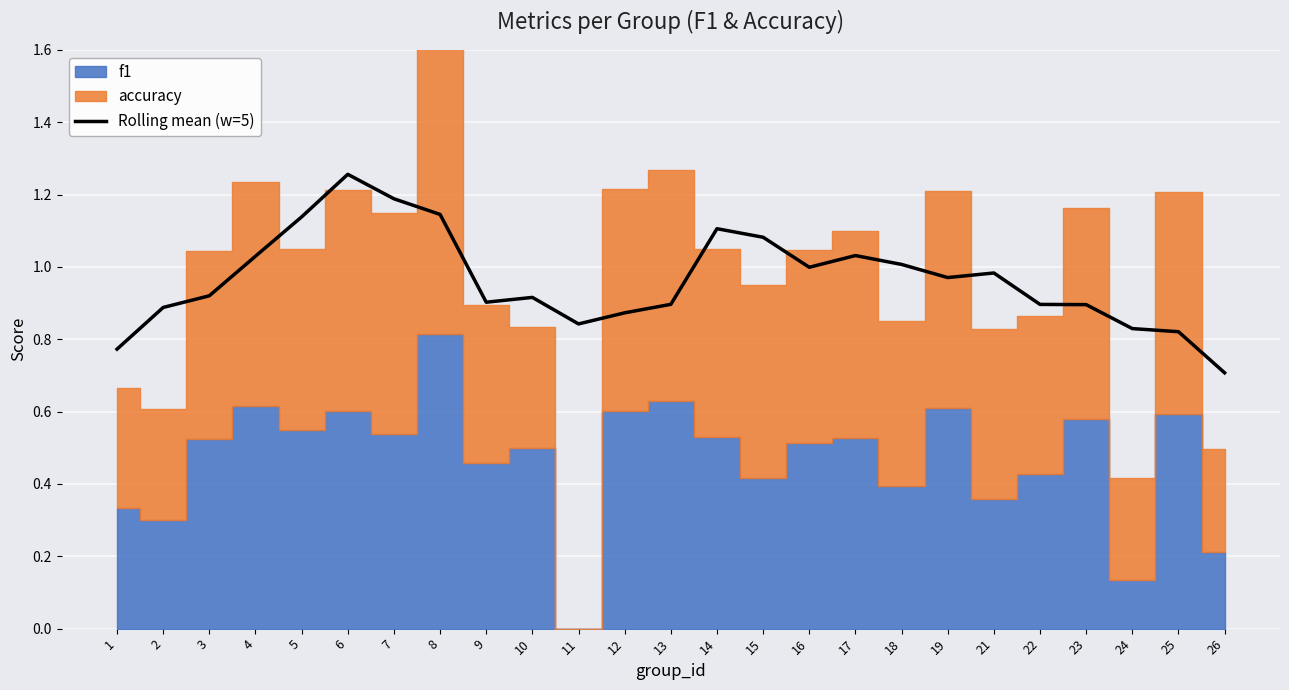

What is the approximate value at 5?

1.1